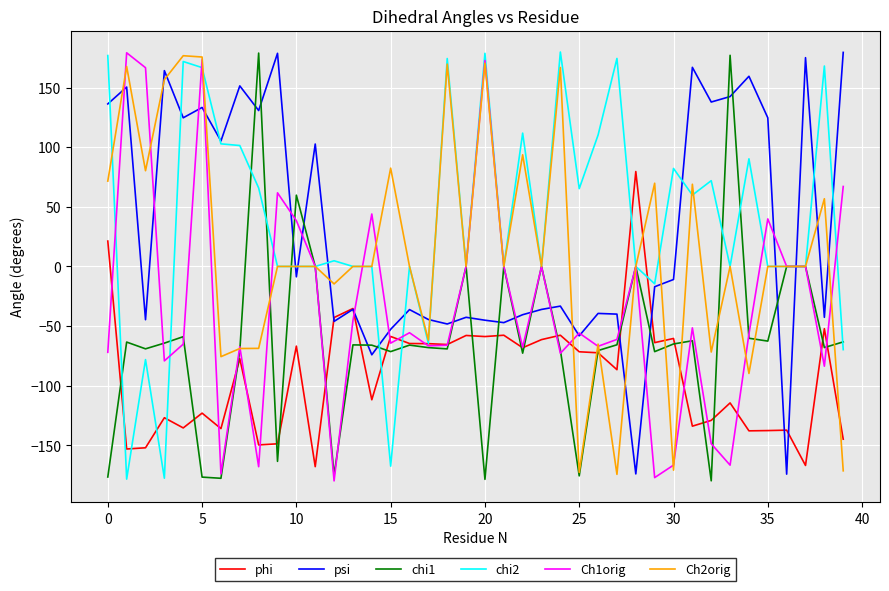

What is the greatest value displayed?

179.8